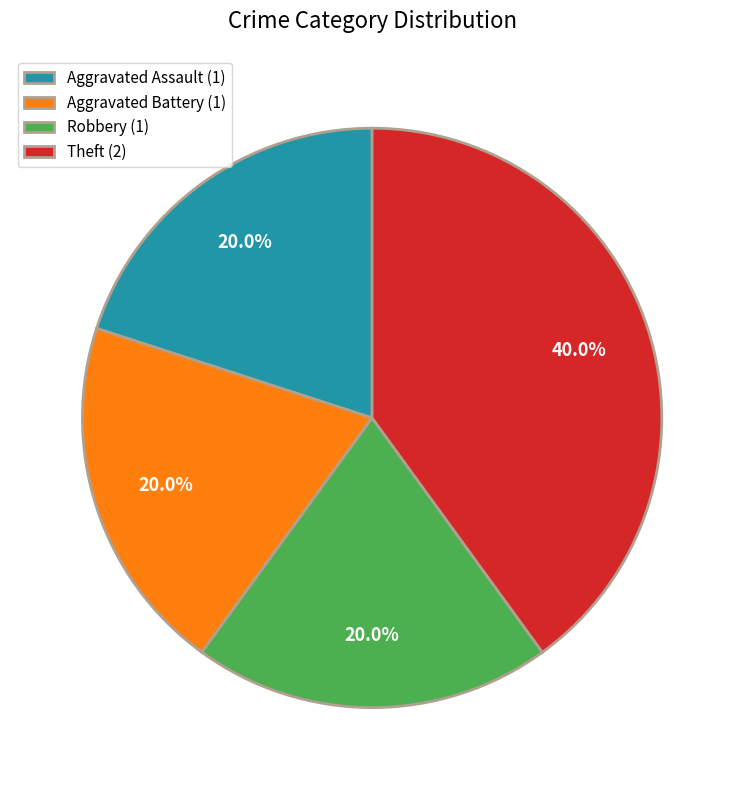

How much of the chart is everything except Aggravated Battery (1)?

80.0%